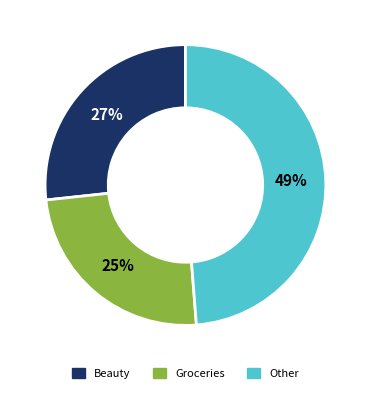

Between Beauty and Groceries, which is larger?

Beauty